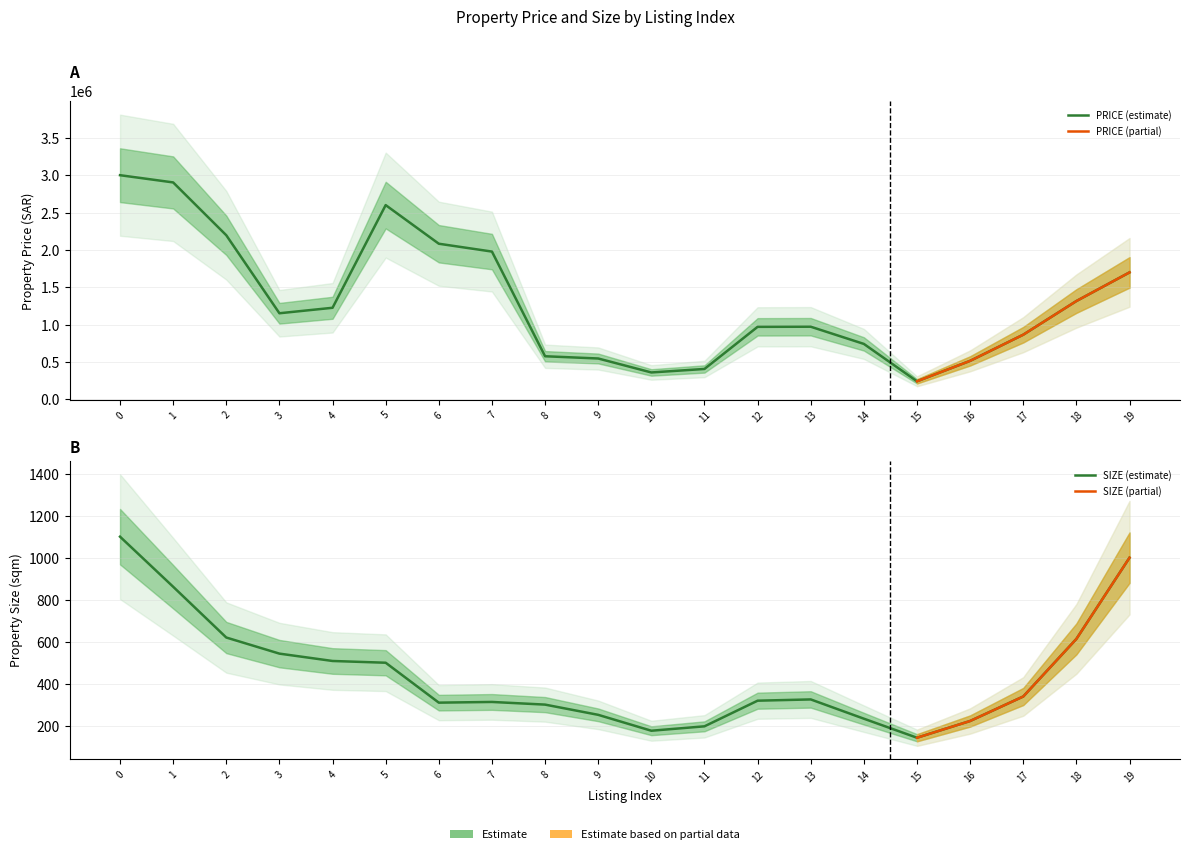

Is this an area chart (filled region under the line)?

No